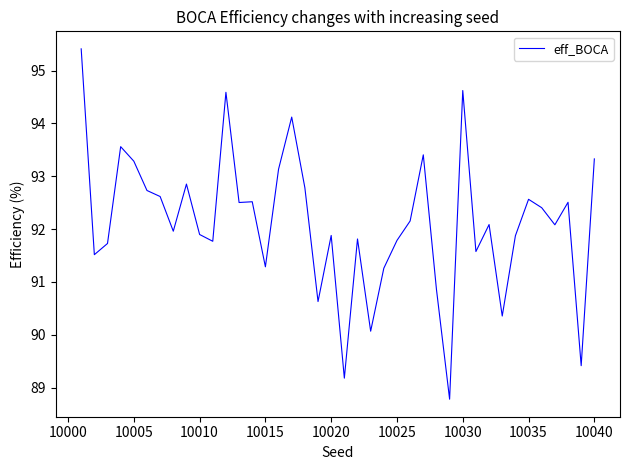

True or false: the data has more than 2 interior local peaks.

True